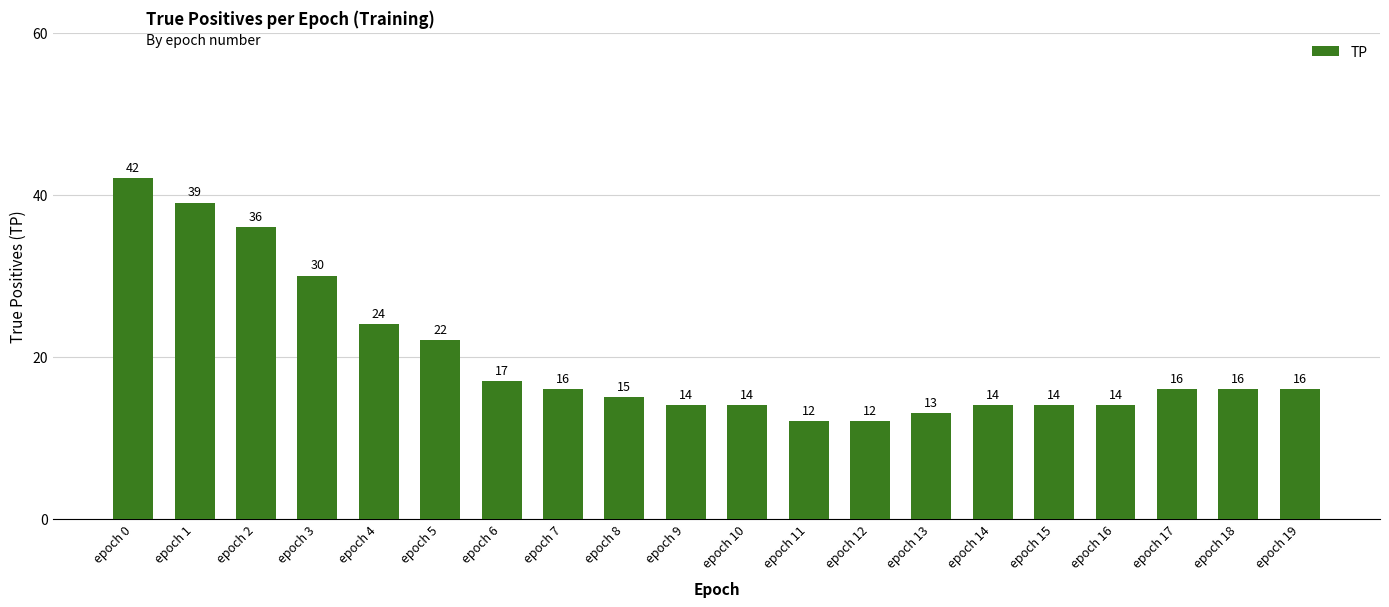

The value at epoch 2 is 36. True or false?

True